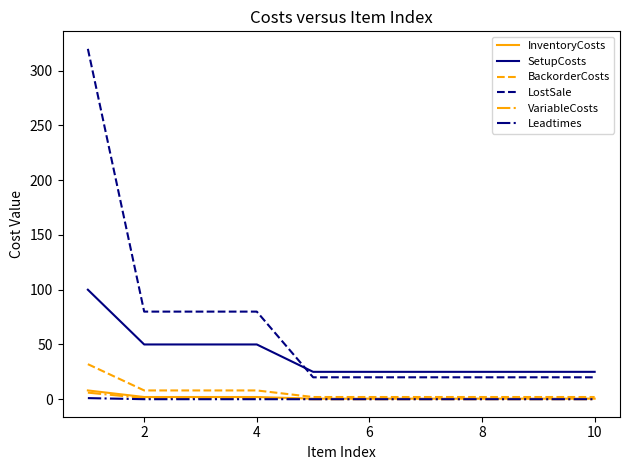

Which series has the widest spread of values?

LostSale